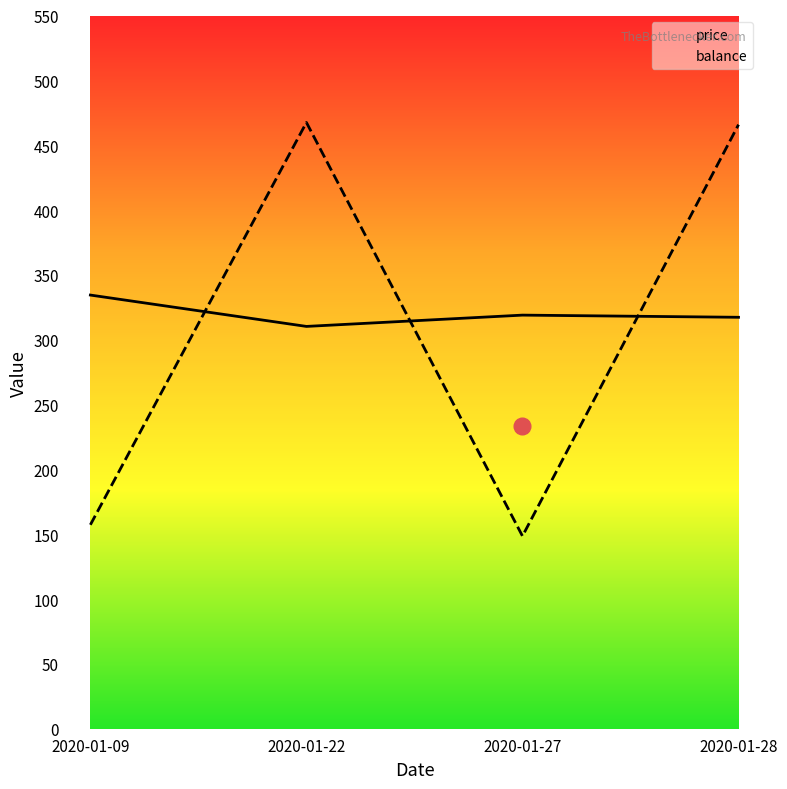

Where does the balance series first go above 465?

2020-01-22